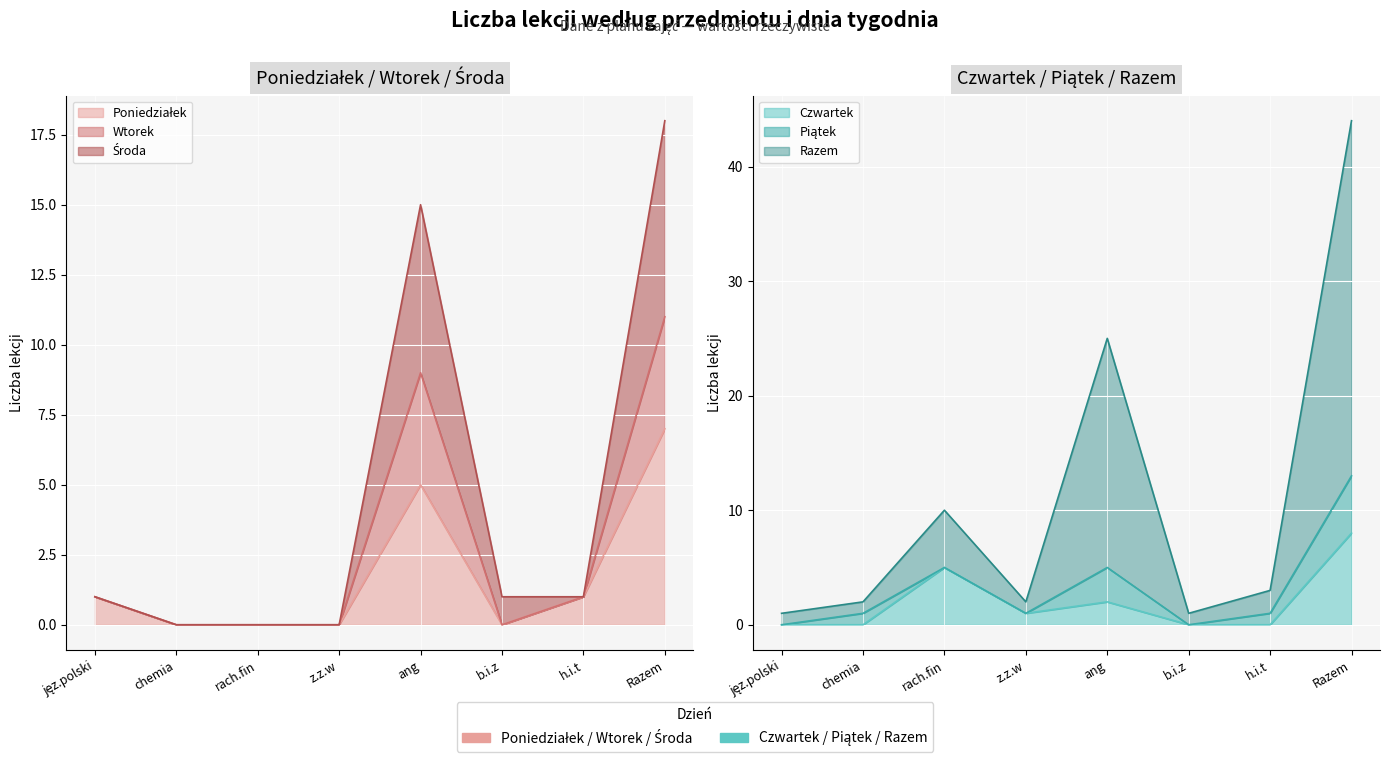

Which series has the largest total across all categories?

Razem